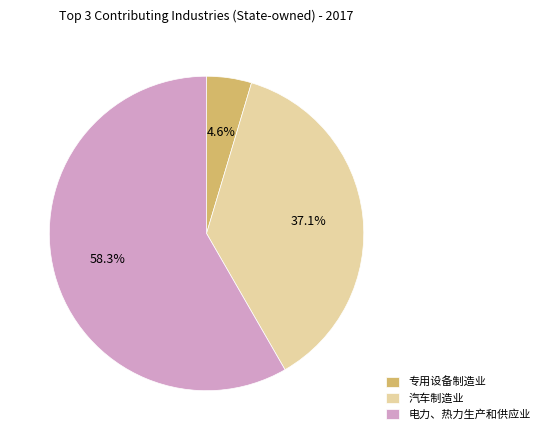

How many segments does this pie chart have?

3